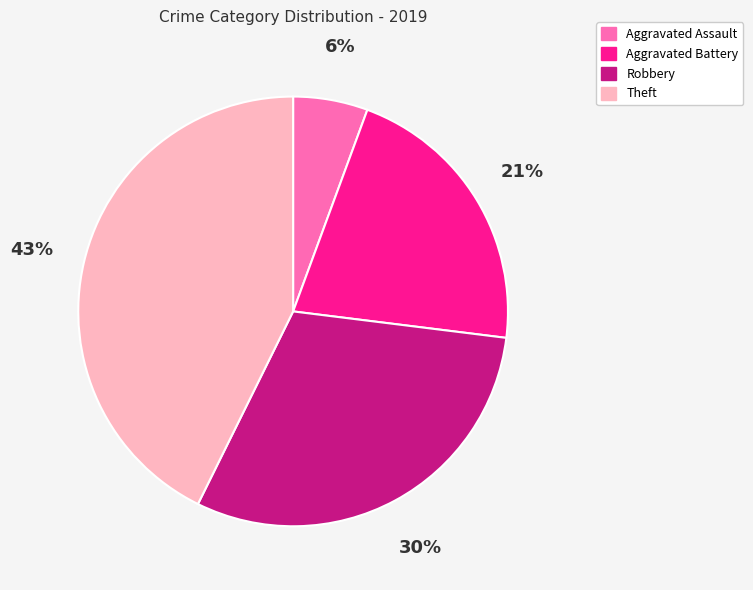

What percentage is the Theft slice, to the nearest percent?

43%